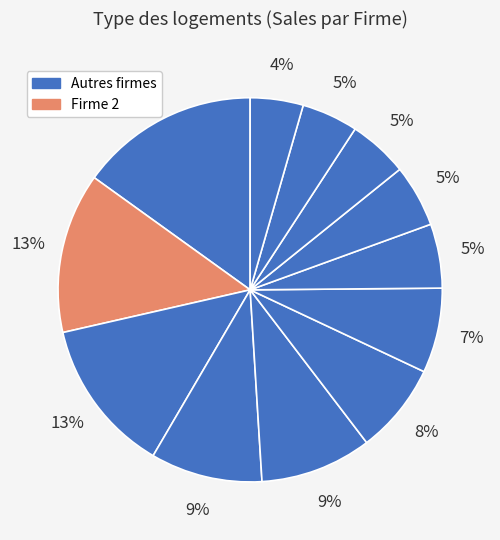

How many slices are in this pie chart?

12